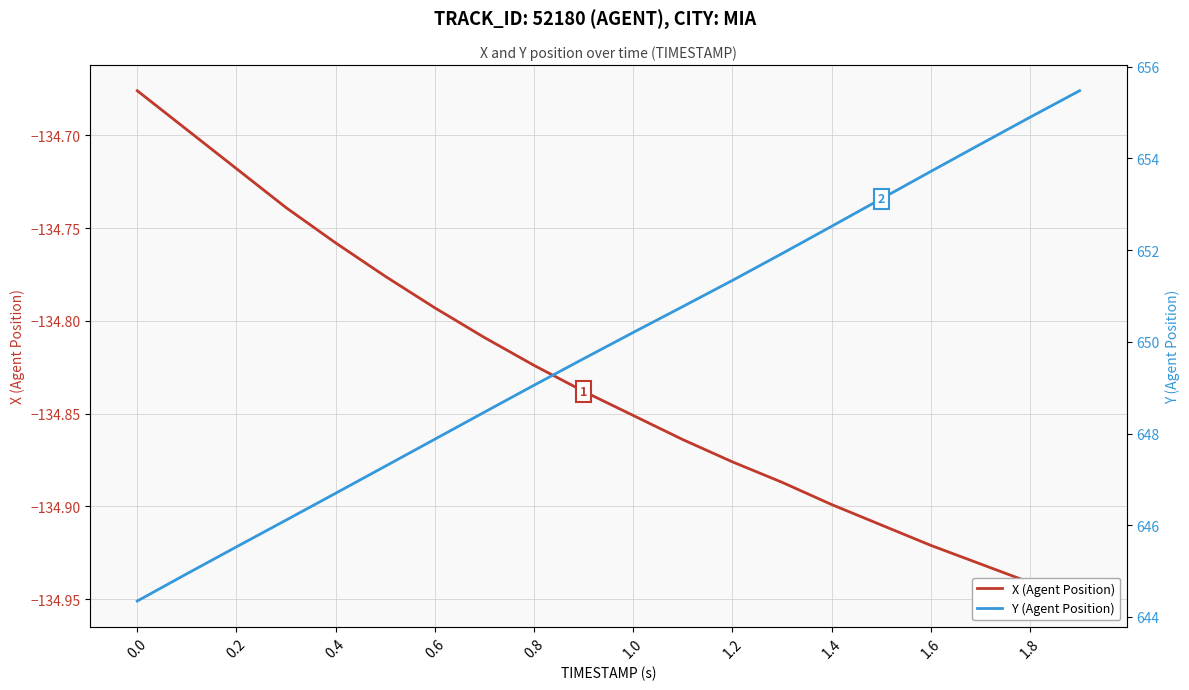

Is the value of X (Agent Position) at 0.4 greater than the value of Y (Agent Position) at 0.4?

No